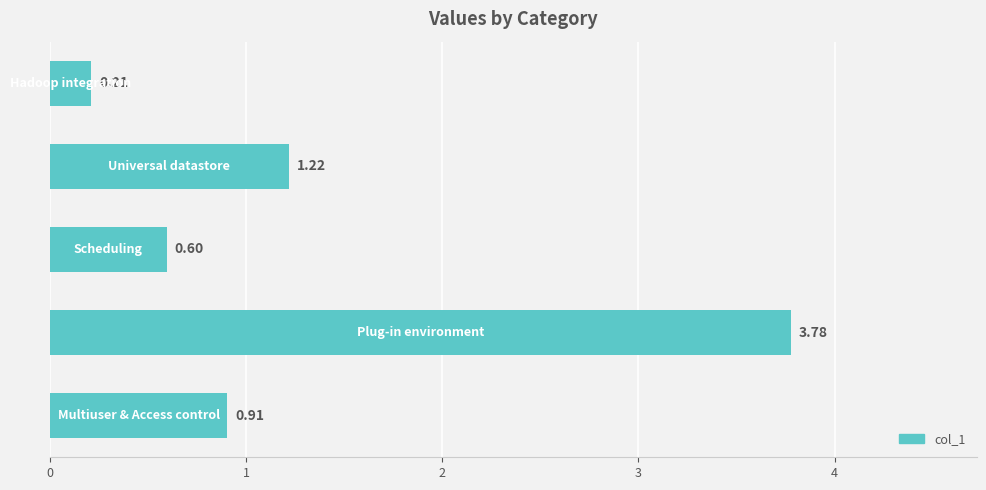

What is the sum of all values?

6.7